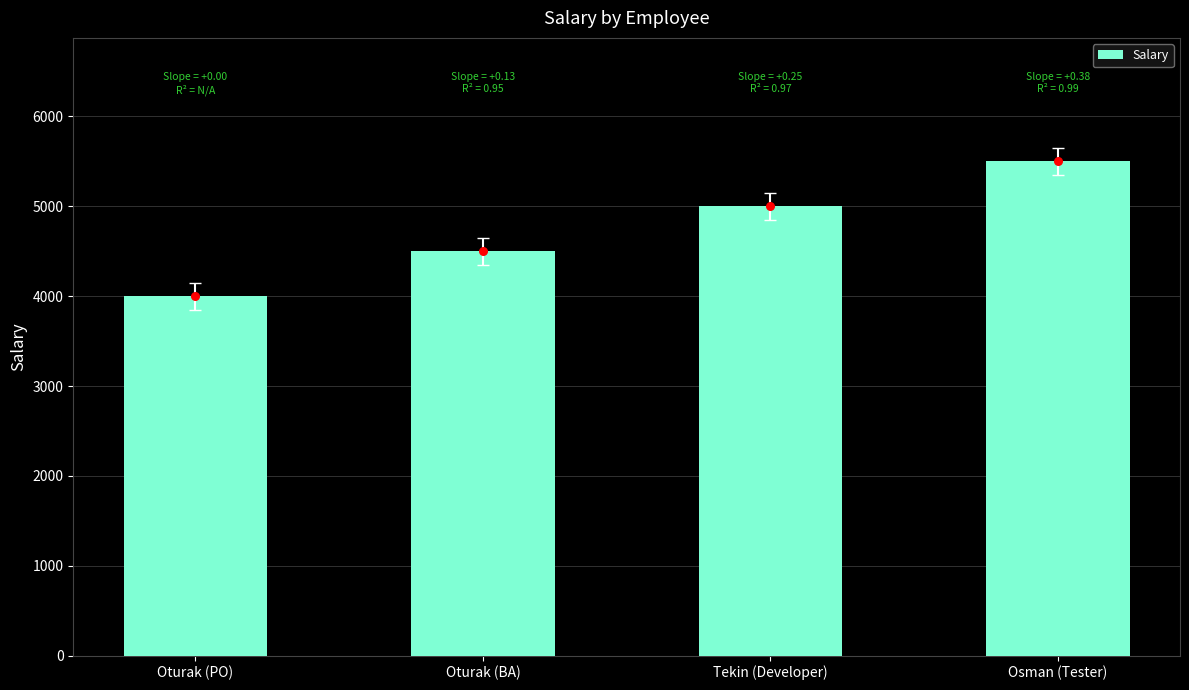

Between Tekin (Developer) and Oturak (PO), which is larger?

Tekin (Developer)